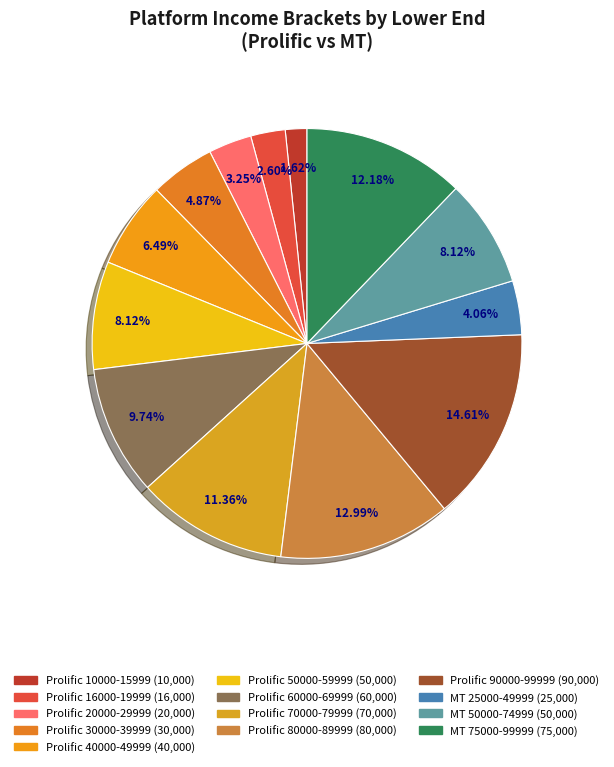

What is the smallest slice in the pie chart?

Prolific 10000-15999